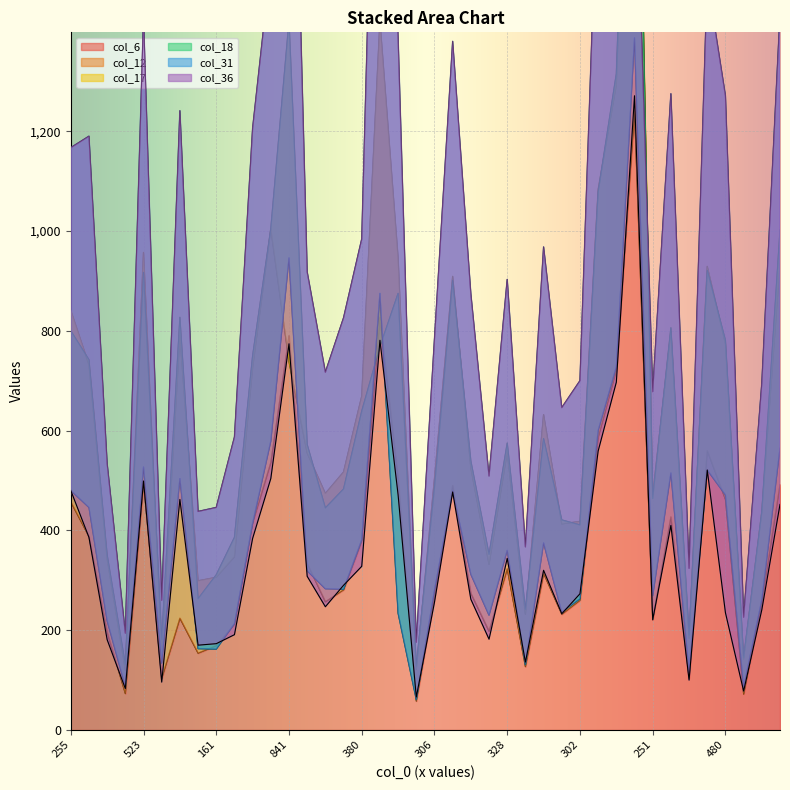

The value of col_6 at 255 is 457. True or false?

True